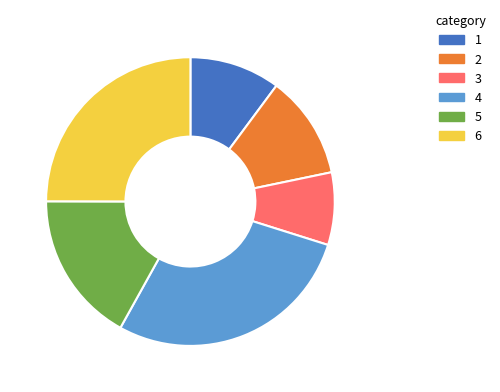

Is there any slice that represents more than half of the pie?

No